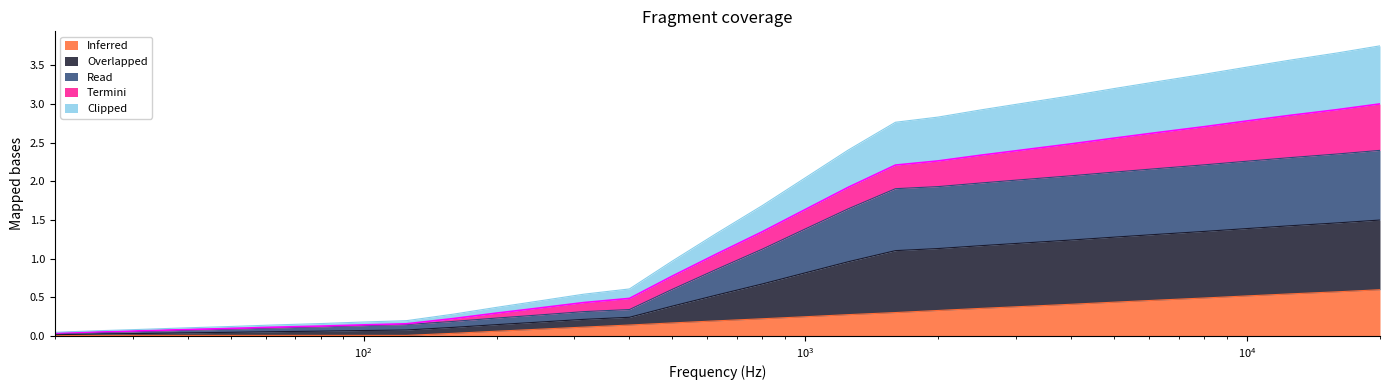

What is the sum of the Inferred values at 31.5 and 200?

0.1